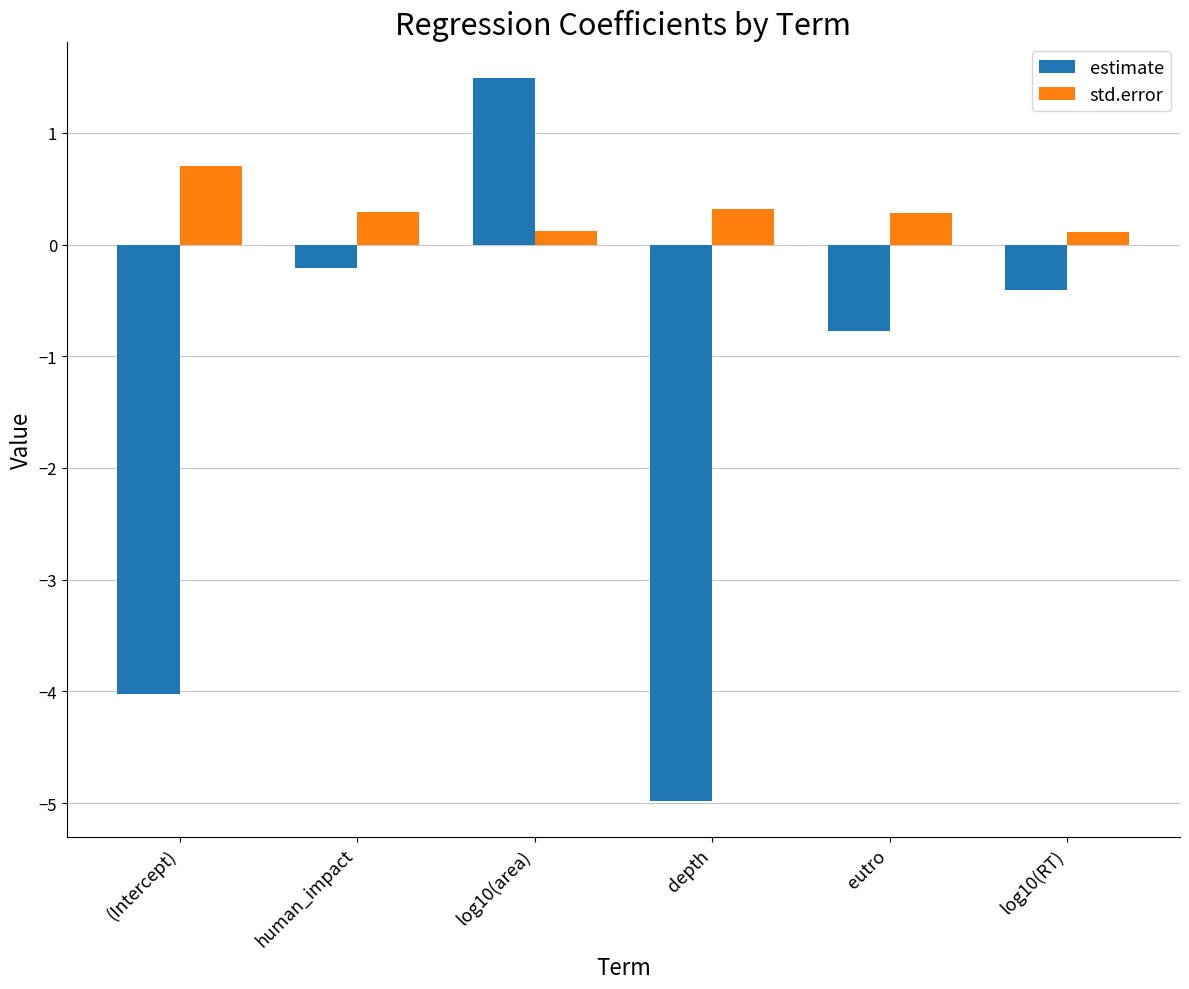

Rank the series by their maximum value, from highest to lowest.

estimate, std.error